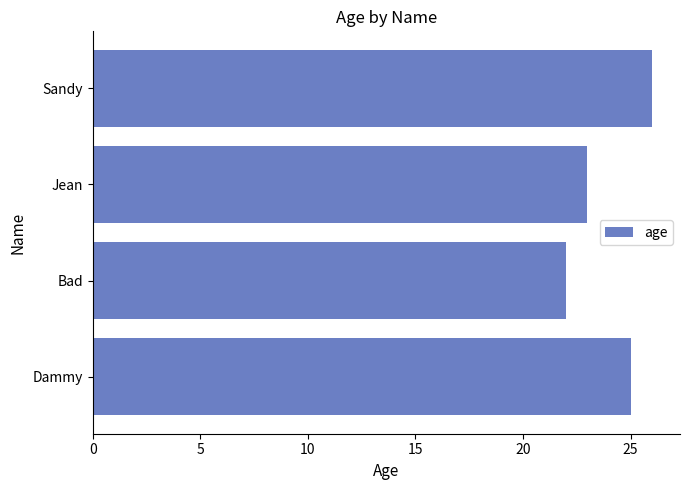

Which label corresponds to the largest value in the chart?

Sandy